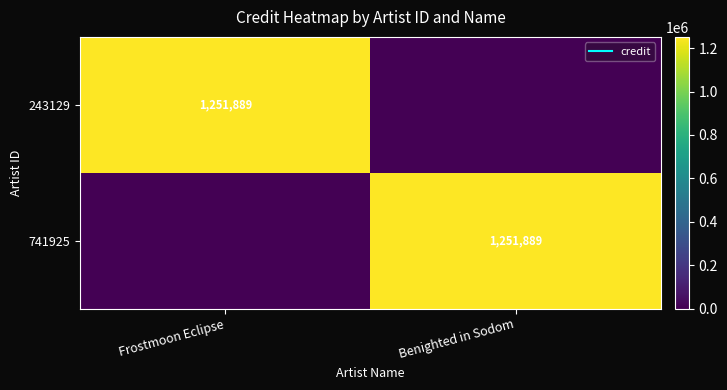

Count the 741925 values in the range 0 to 1251889.

2